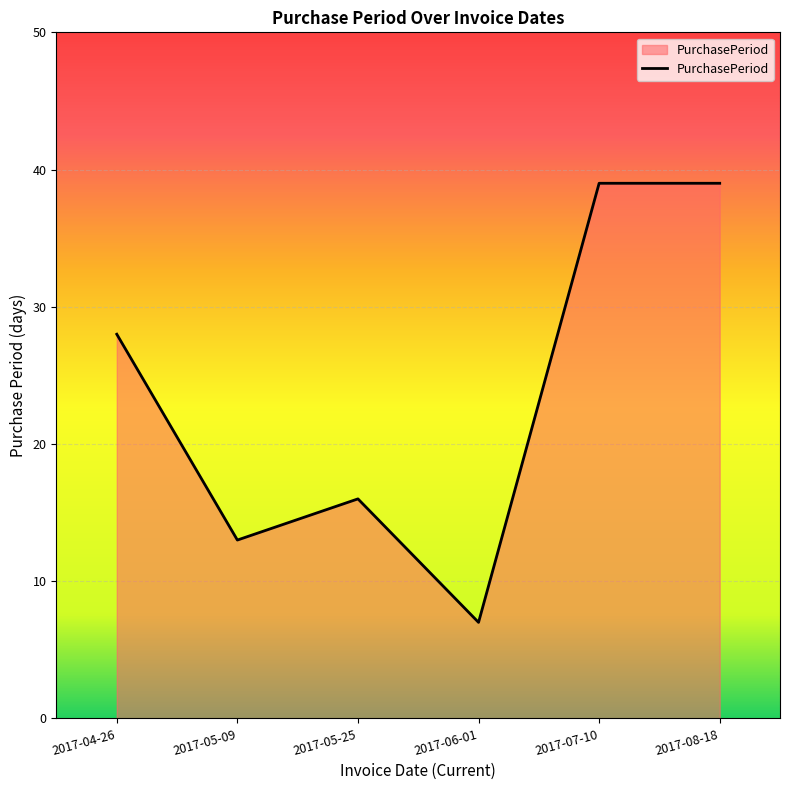

What is the maximum value shown in the chart?

39